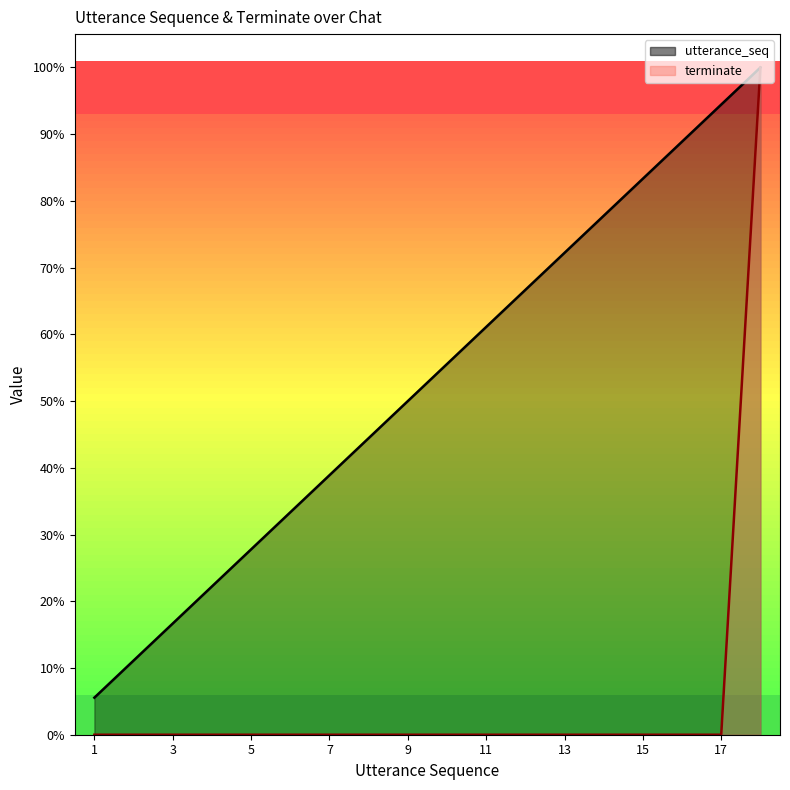

What is the total value across all series at 15?

83.3